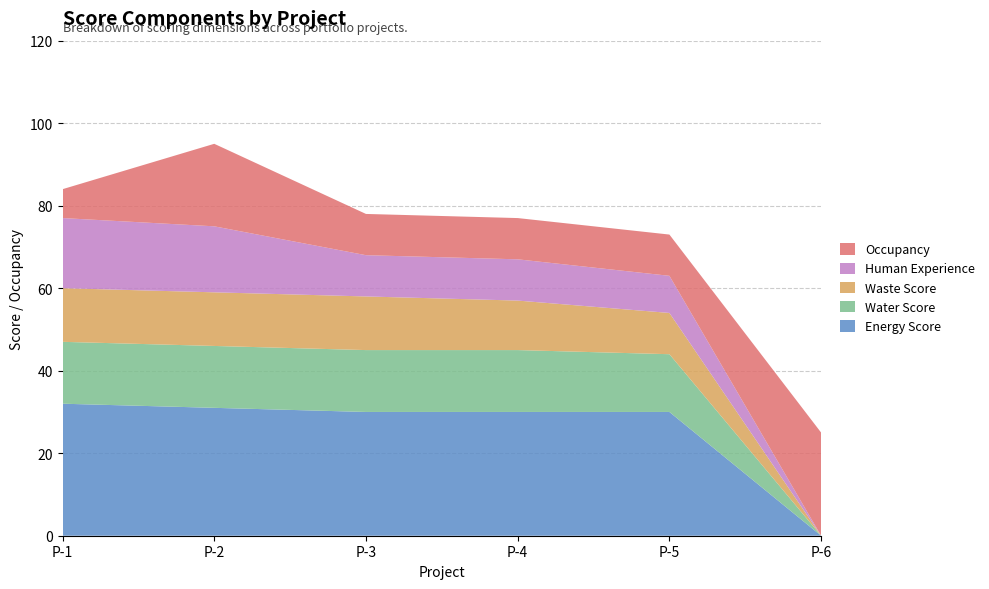

What is the total value across all series at P-4?

77